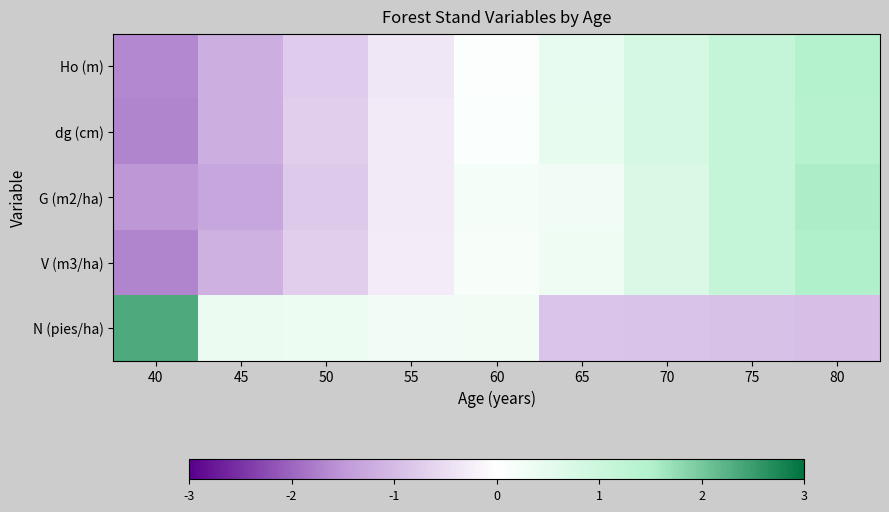

What is the total value across all series at 40?

-4.2